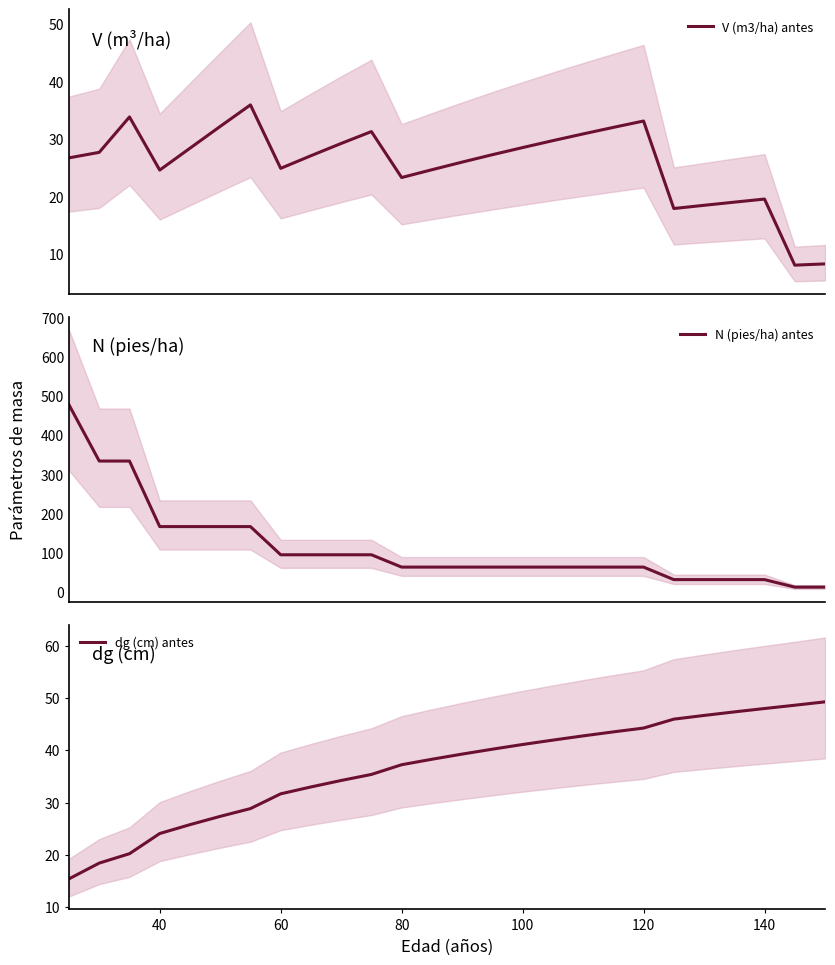

Is it true that dg (cm) antes equals 78.5 at 140?

False